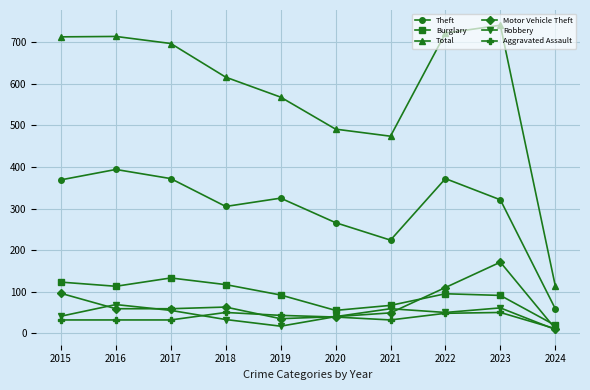

Between 2021 and 2022, which series saw the biggest shift?

Total